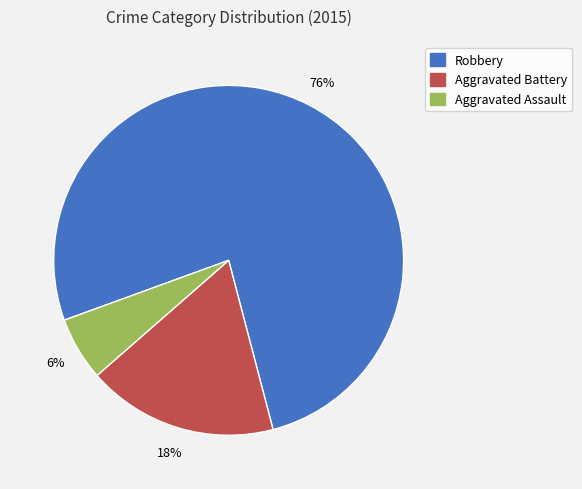

Is the sum of Aggravated Assault and Aggravated Battery greater than half?

No